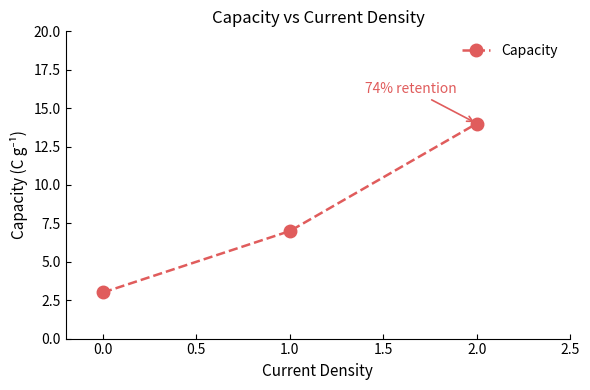

Does the chart display data point markers on the line(s)?

Yes